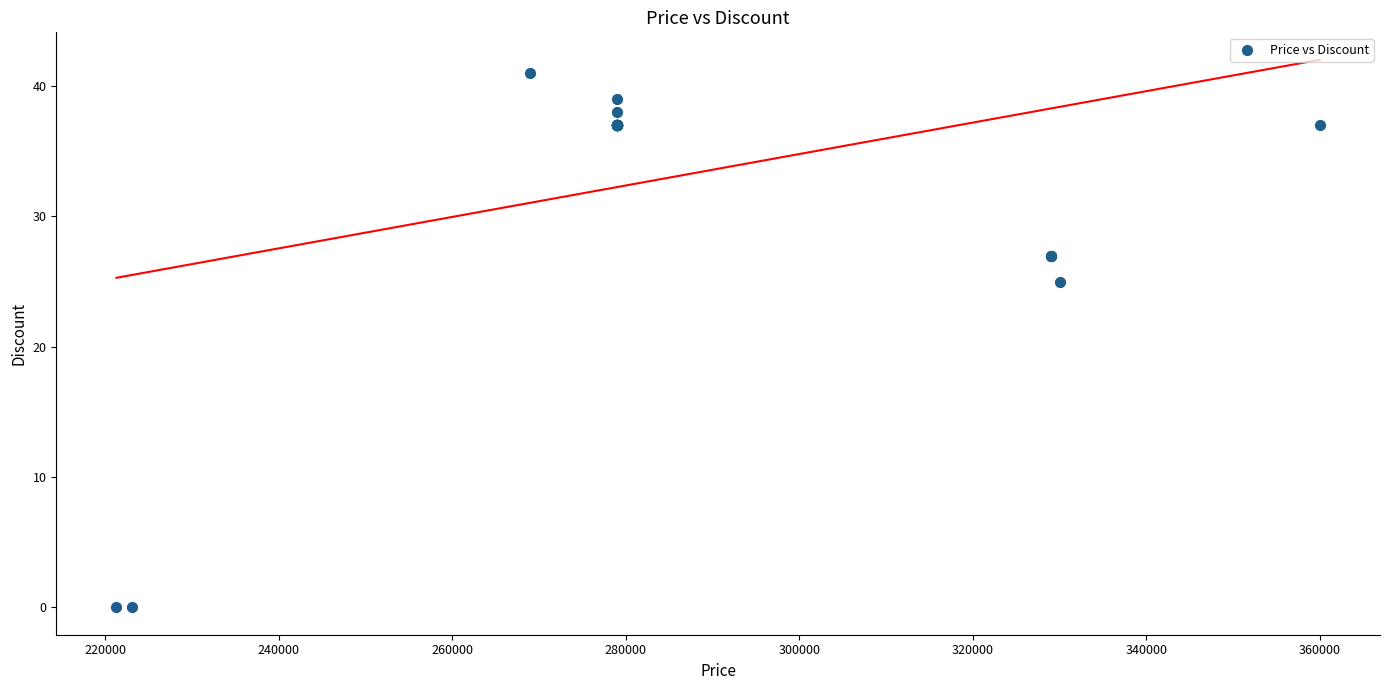

What Y value in the scatter plot is closest to 20?

25